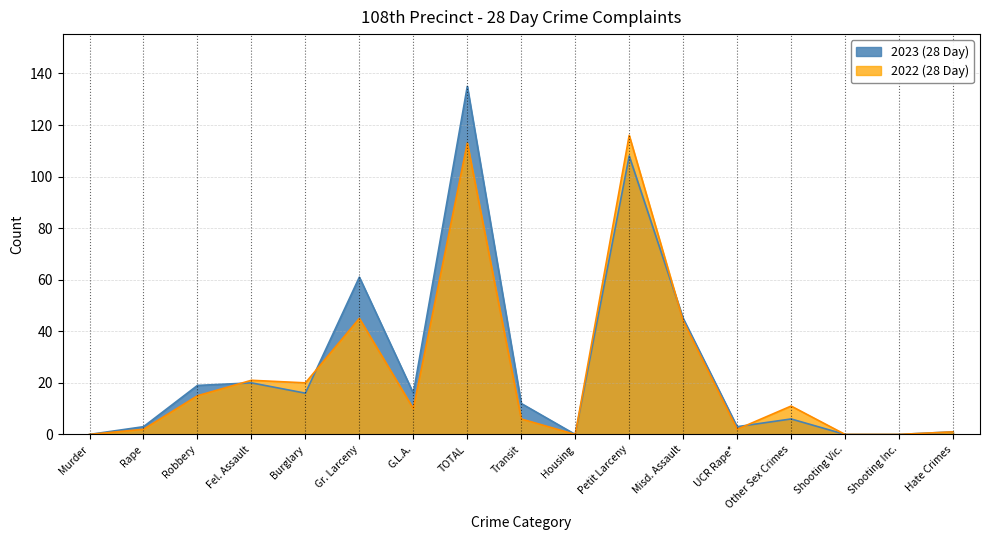

Reading right to left, what are all the values shown in this chart?

2023 (28 Day): Hate Crimes=1	Shooting Inc.=0	Shooting Vic.=0	Other Sex Crimes=6	UCR Rape*=3	Misd. Assault=45	Petit Larceny=108	Housing=0	Transit=12	TOTAL=135	G.L.A.=16	Gr. Larceny=61	Burglary=16	Fel. Assault=20	Robbery=19	Rape=3	Murder=0
2022 (28 Day): Hate Crimes=1	Shooting Inc.=0	Shooting Vic.=0	Other Sex Crimes=11	UCR Rape*=2	Misd. Assault=44	Petit Larceny=116	Housing=0	Transit=6	TOTAL=113	G.L.A.=10	Gr. Larceny=45	Burglary=20	Fel. Assault=21	Robbery=15	Rape=2	Murder=0